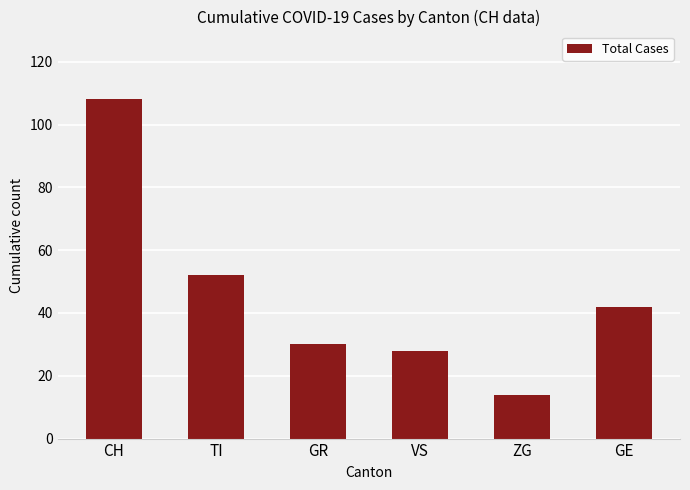

What is the difference between the values at ZG and GR?

16